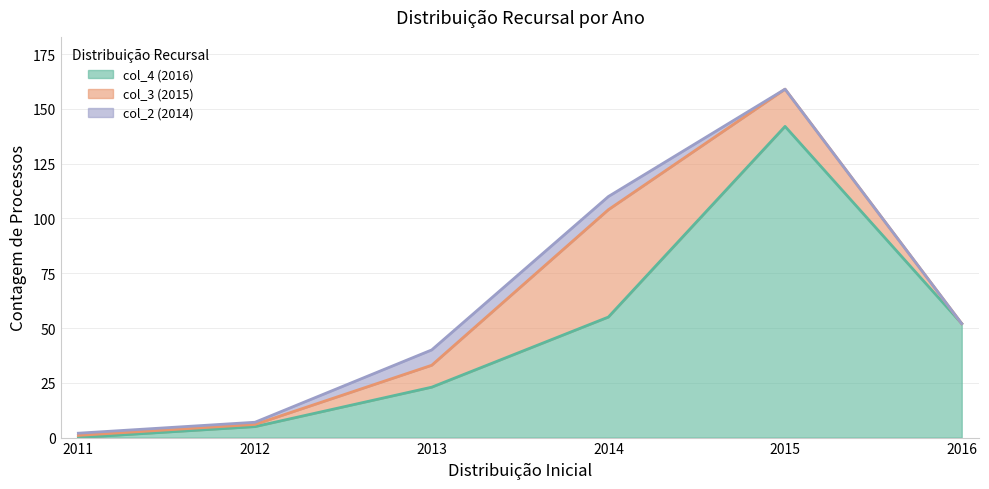

How many values in the col_4 (2016) series exceed 52?

2